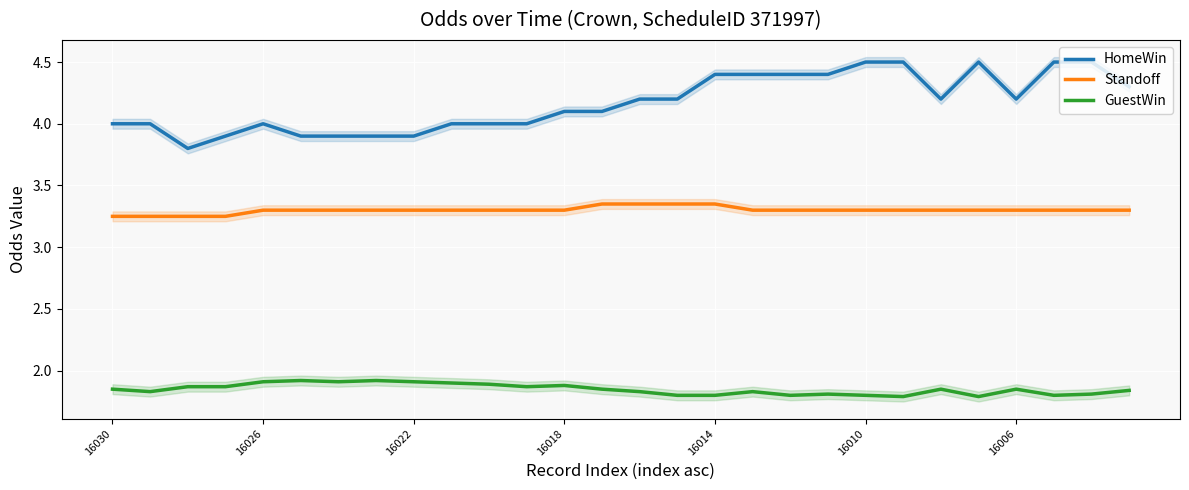

What is the highest value of the HomeWin series?

4.5